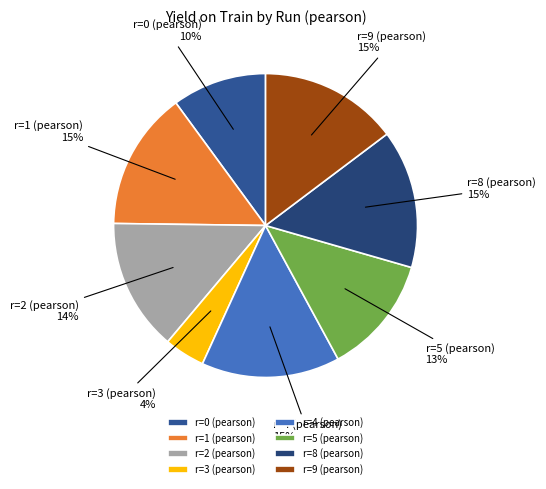

Count the number of slices in the pie.

8